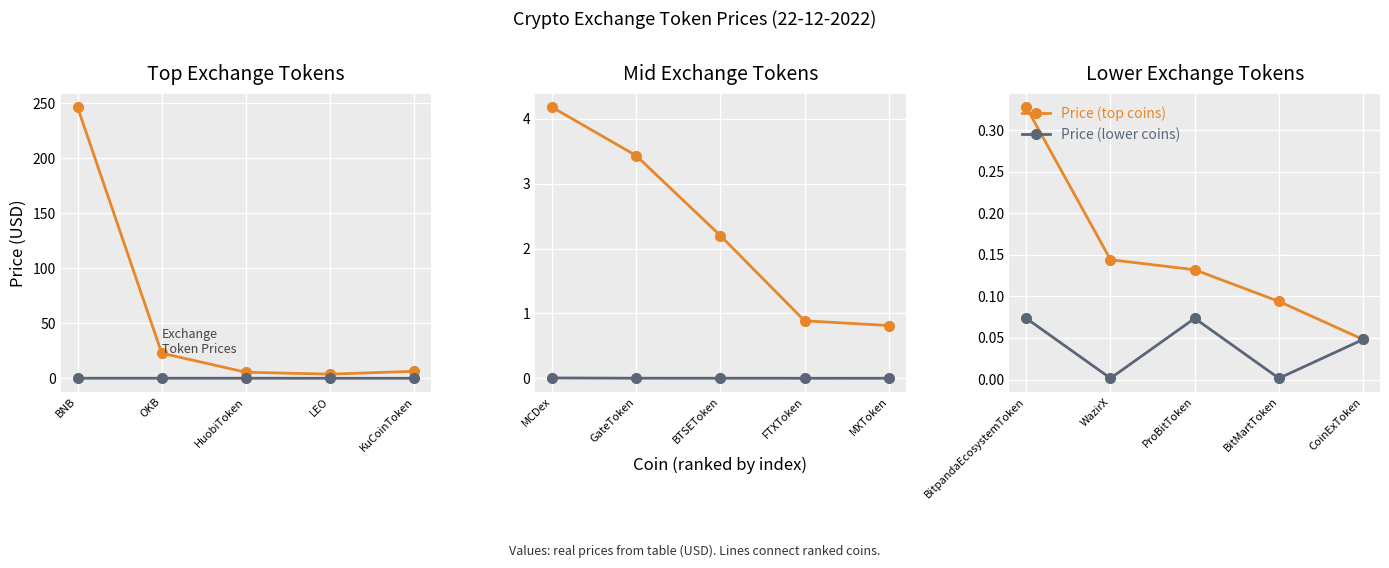

Which label corresponds to the largest value in the chart?

BitpandaEcosystemToken